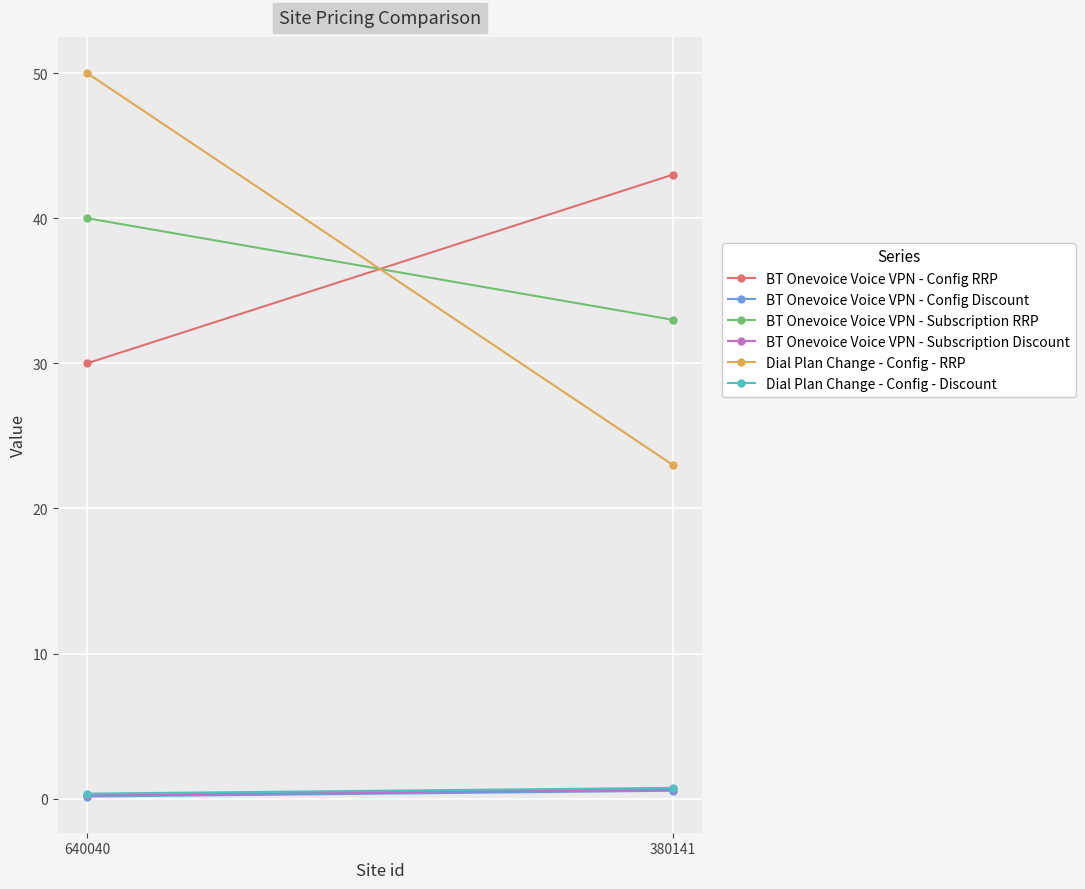

What is the highest value of the BT Onevoice Voice VPN - Config RRP series?

43.0